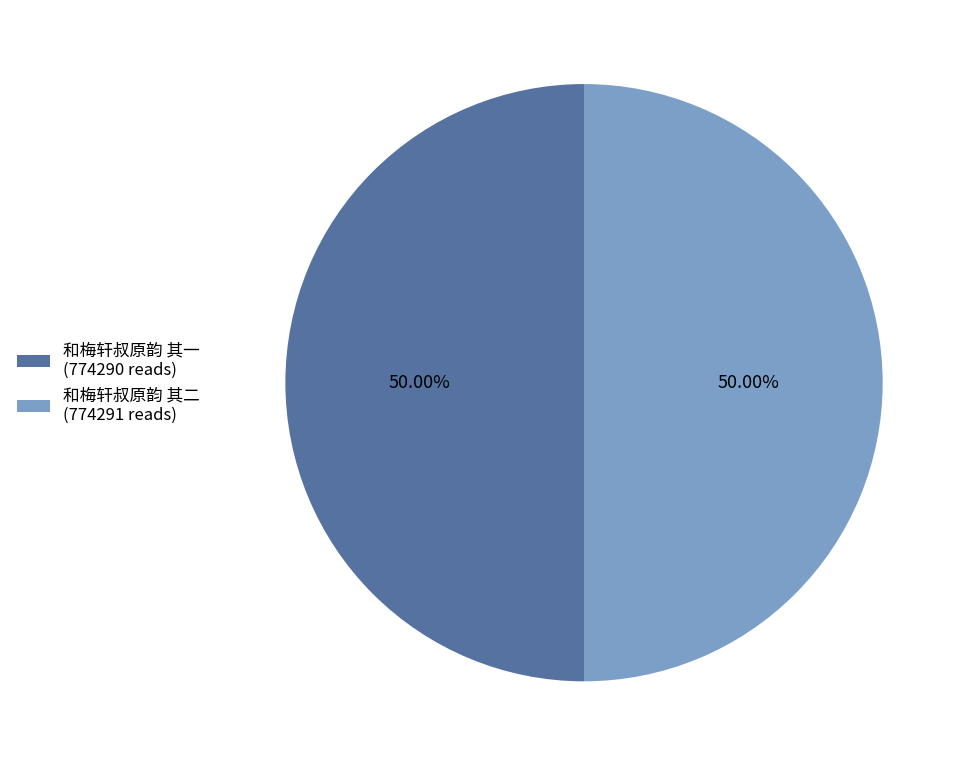

What is the total percentage of 和梅轩叔原韵 其一 and 和梅轩叔原韵 其二?

100.0%